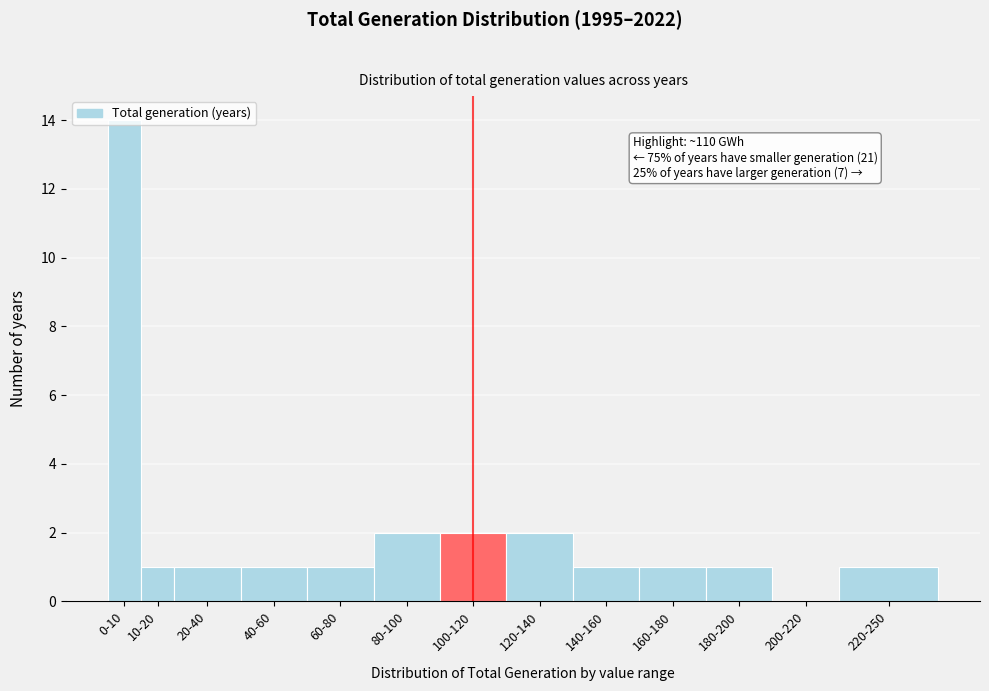

Which label corresponds to the largest value in the chart?

0-10